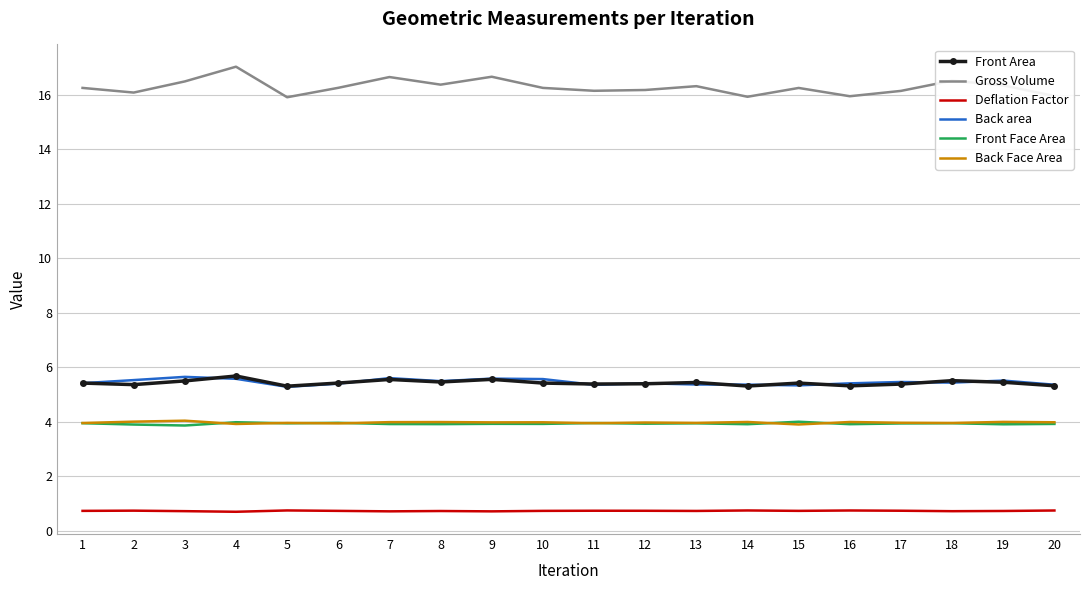

Count the Back area values in the range 5 to 6.

20